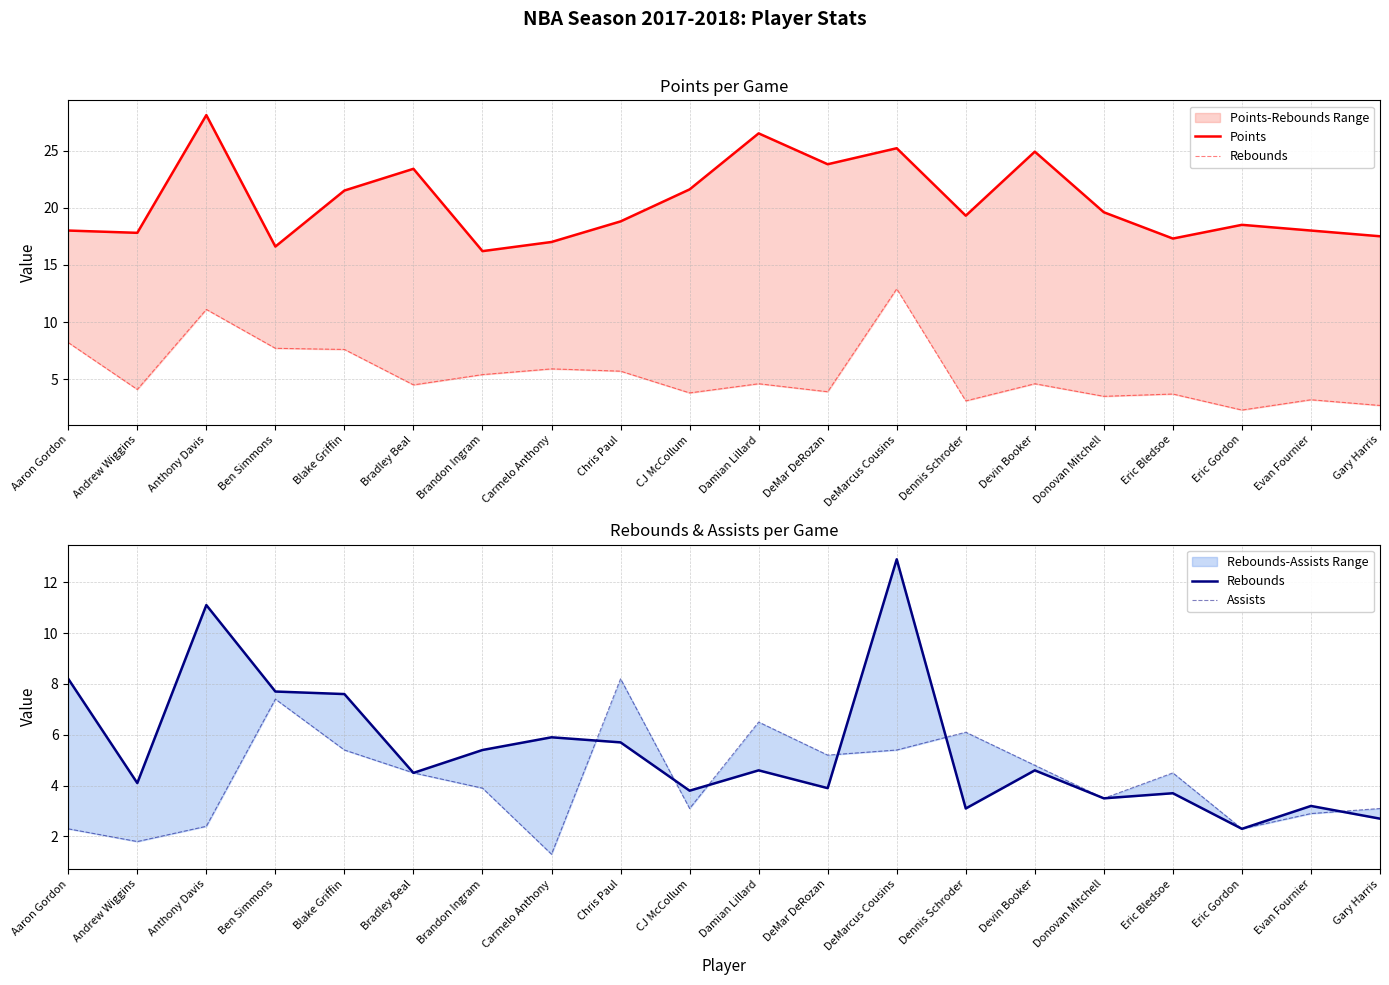

Where is Assists nearest to the value 4?

Brandon Ingram